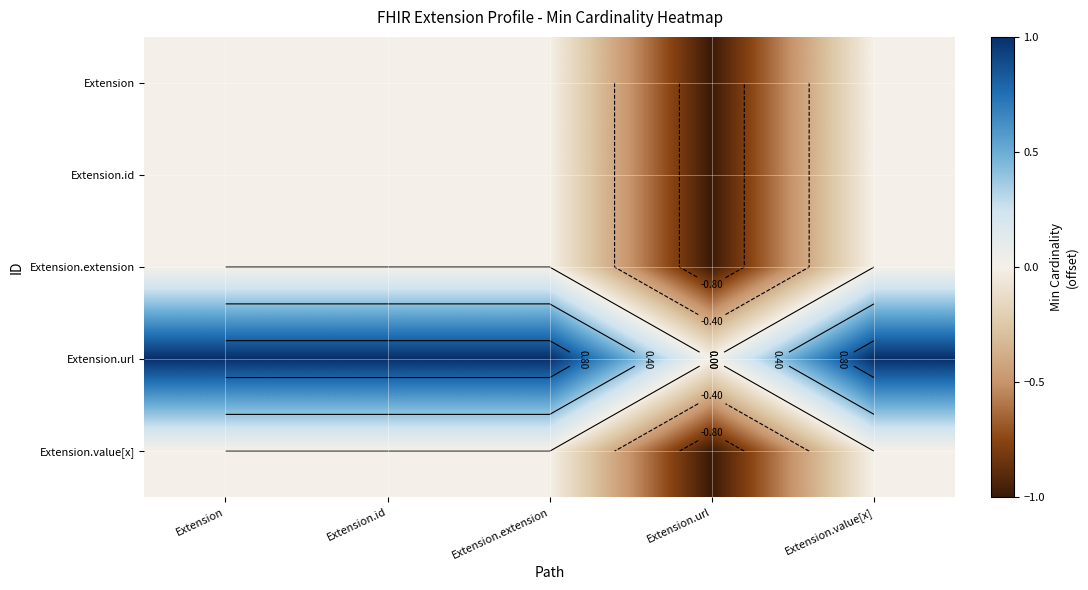

The value of Extension.extension at Extension is 0. True or false?

True